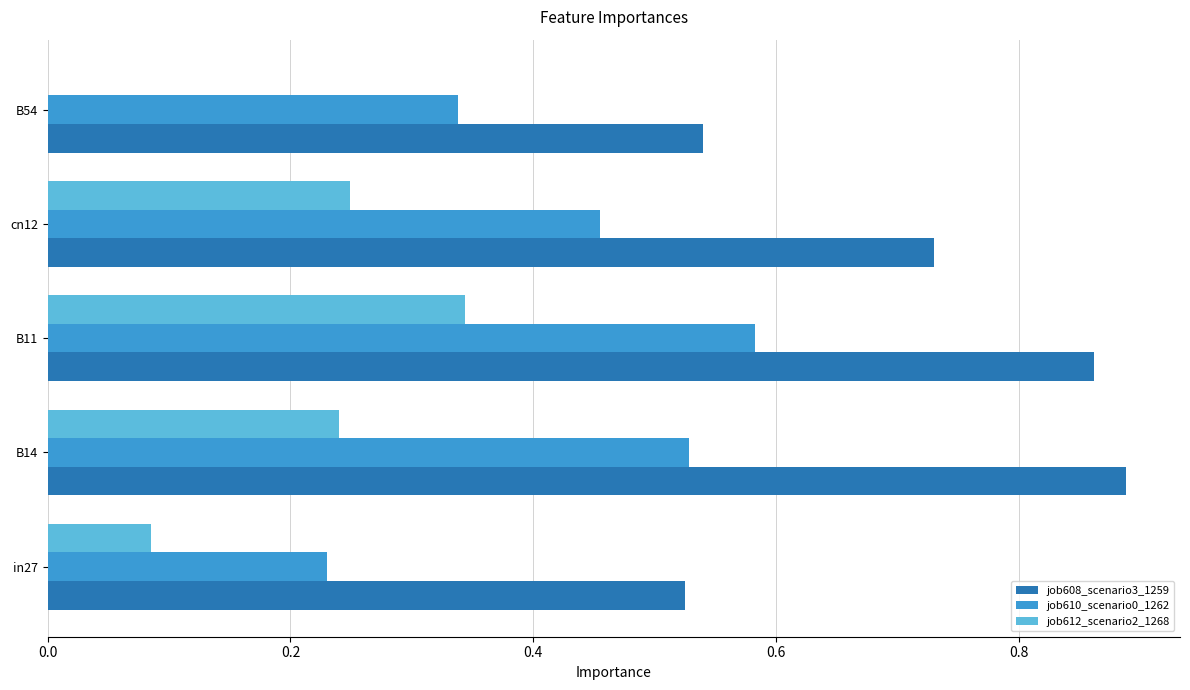

Between B14 and cn12, which series saw the biggest shift?

job608_scenario3_1259